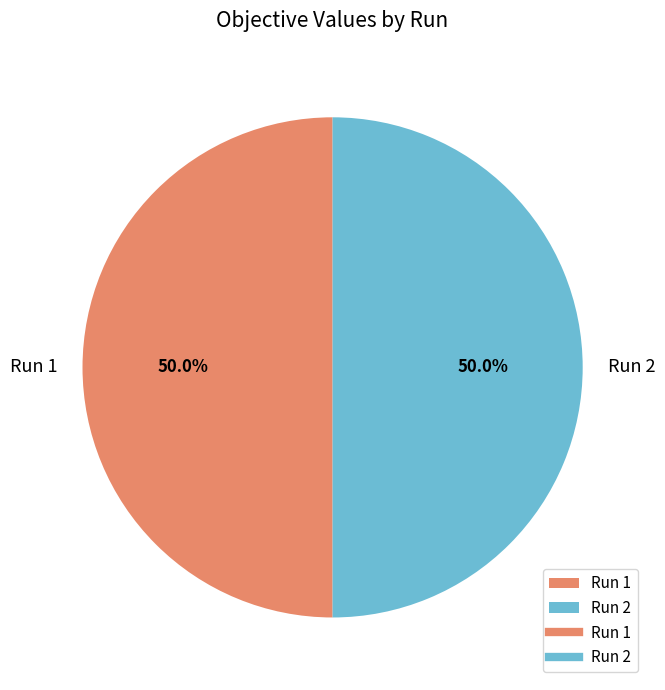

To the nearest percent, what portion does Run 1 represent?

50%